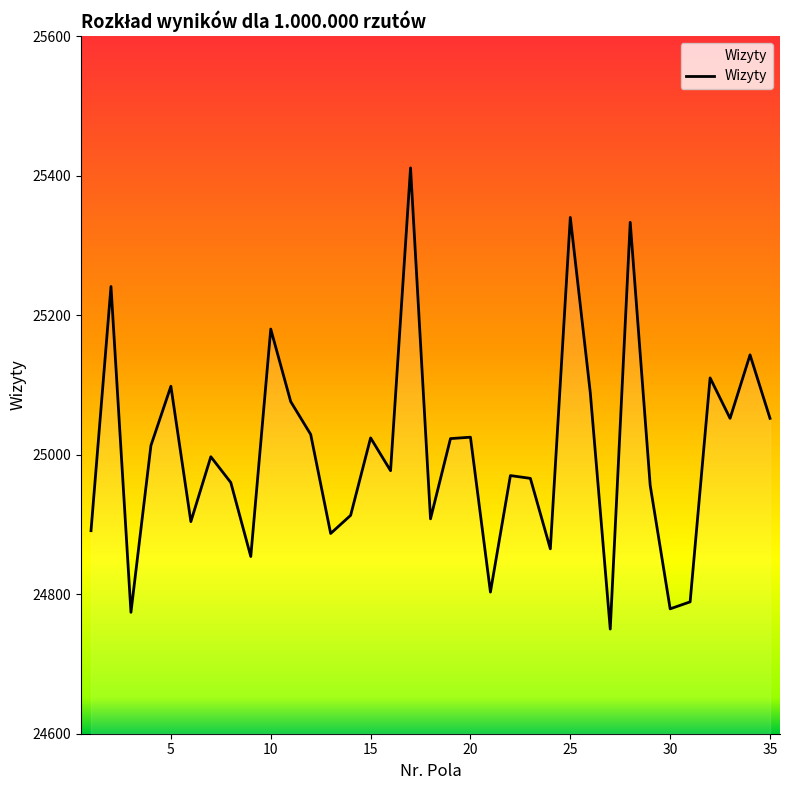

What is the maximum value shown in the chart?

25411